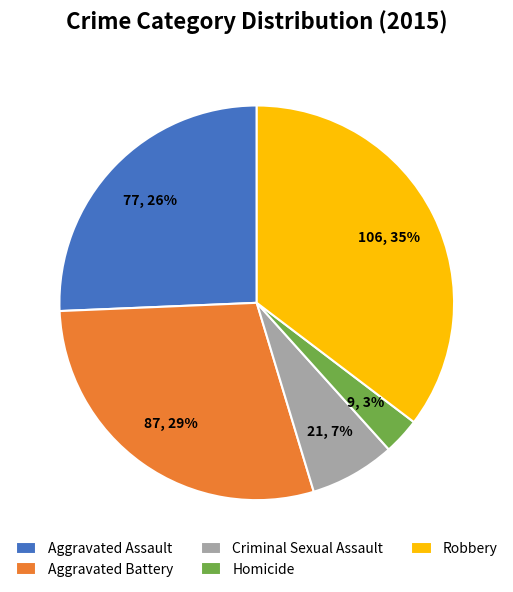

To the nearest percent, what percentage of the pie is Robbery?

35%